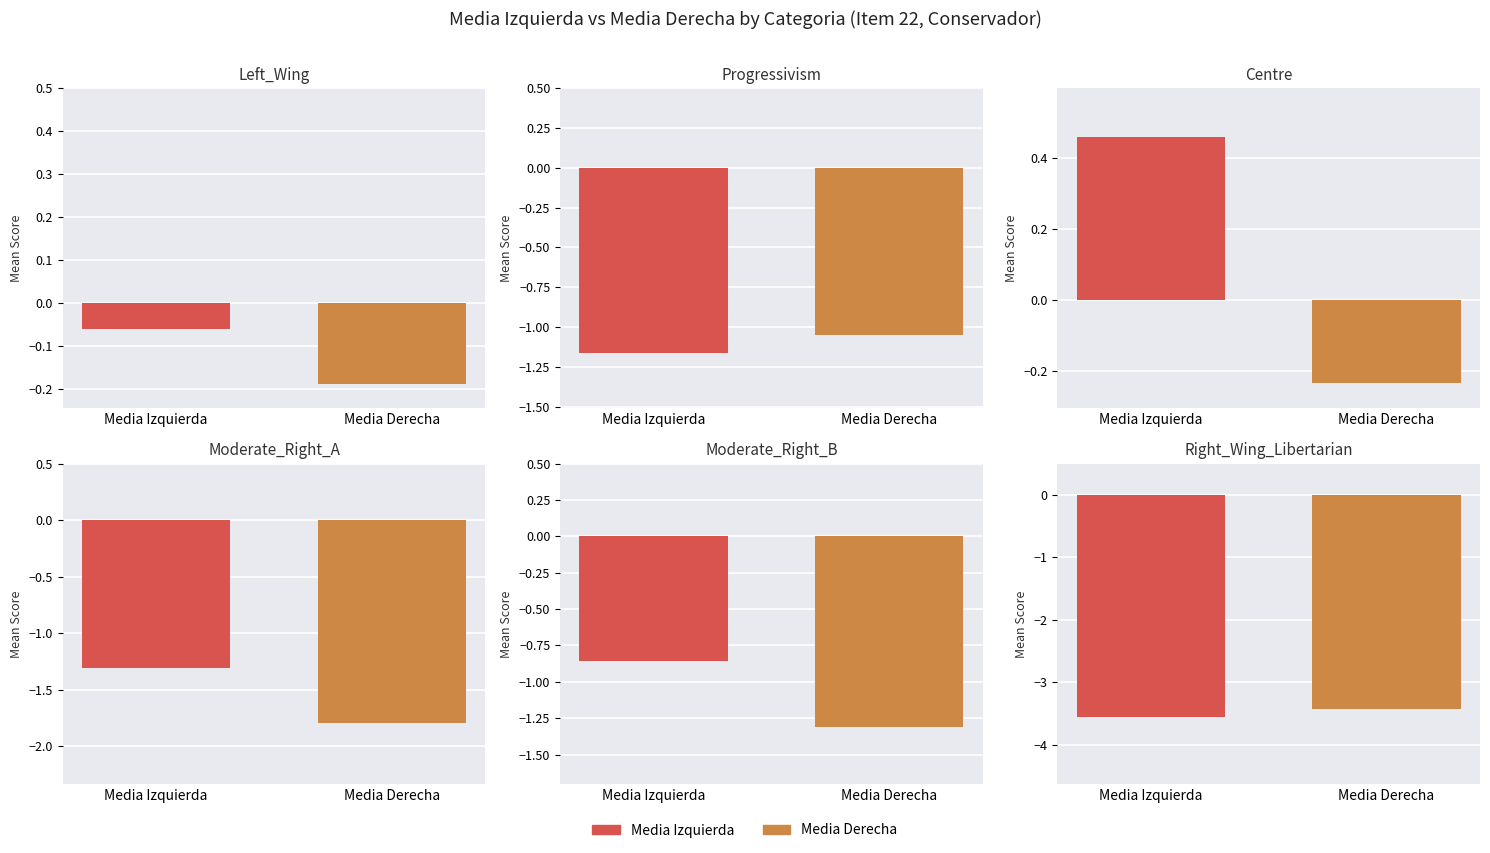

True or false: Media_Izquierda has a value of -0.4 at Moderate_Right_B.

False